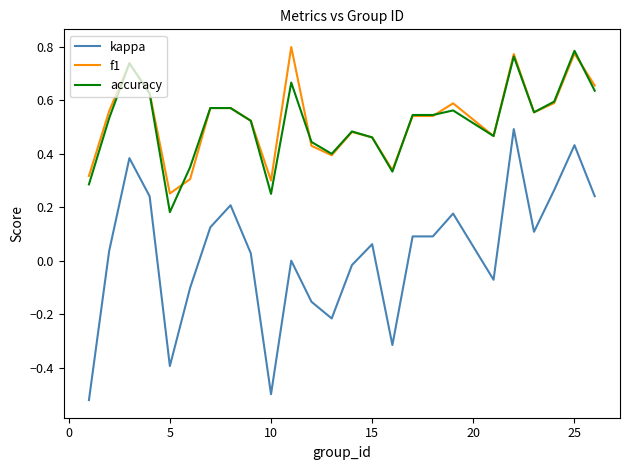

Rank the series by their maximum value, from lowest to highest.

kappa, accuracy, f1